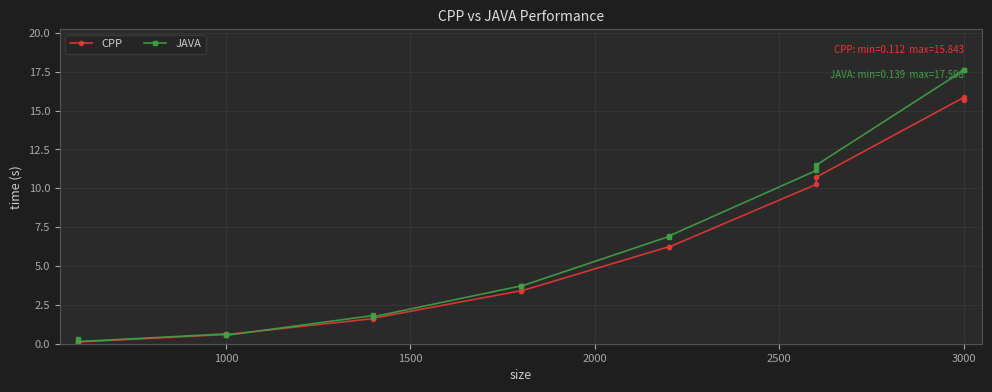

How many values in the CPP series are below 3?

6